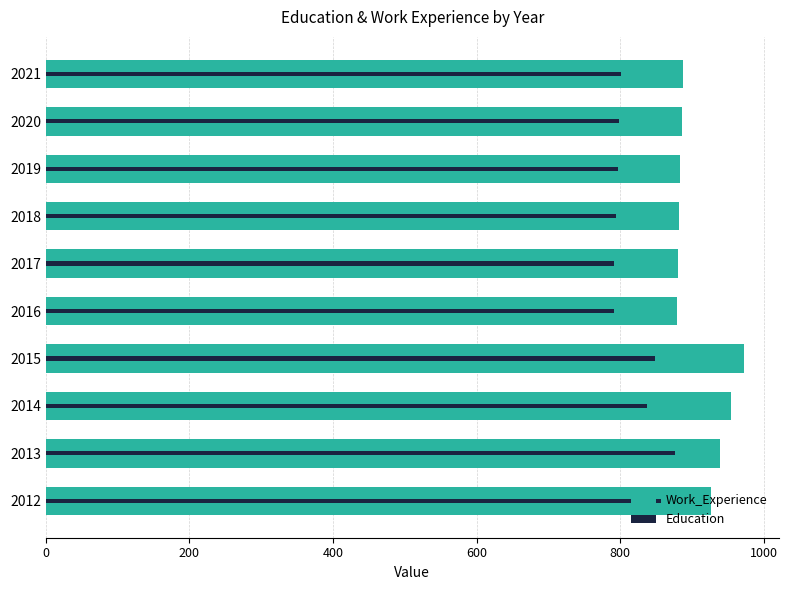

What is the value of the Work_Experience bar at the 5th from the left?

879